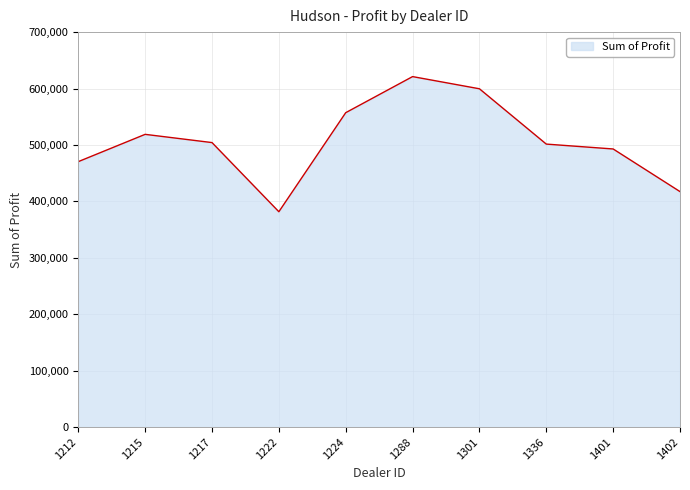

What is the maximum value shown in the chart?

621153.0